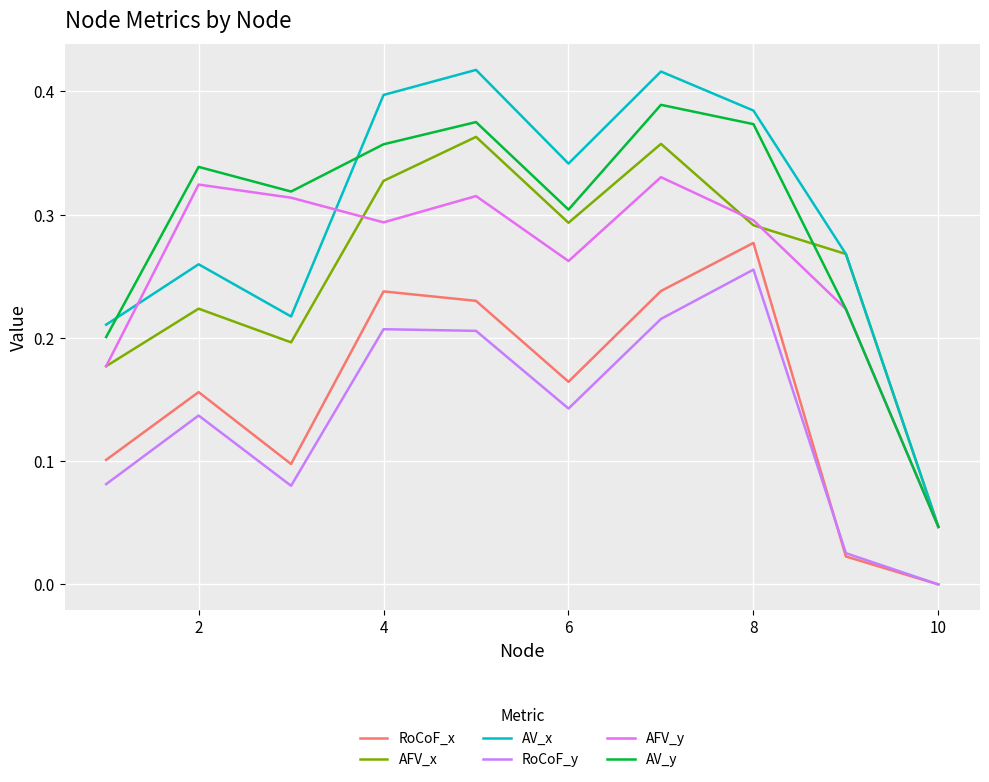

Where is RoCoF_y nearest to the value 0?

10